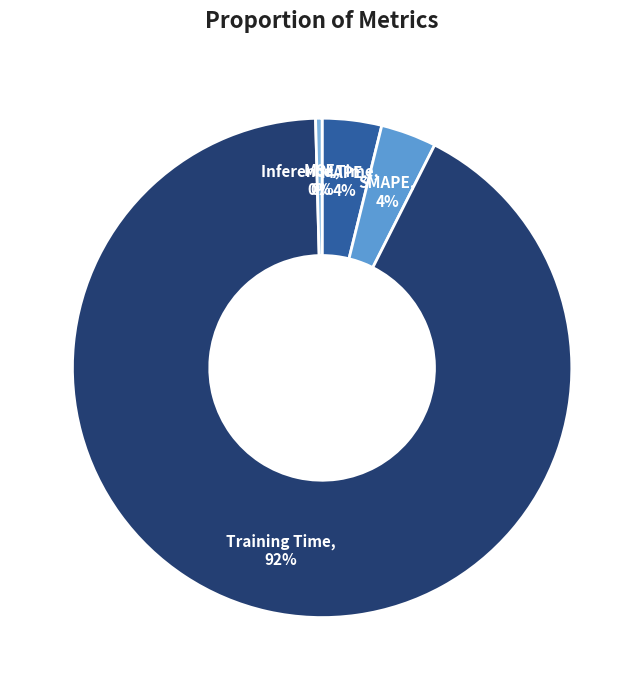

Is there any slice that represents more than half of the pie?

Yes